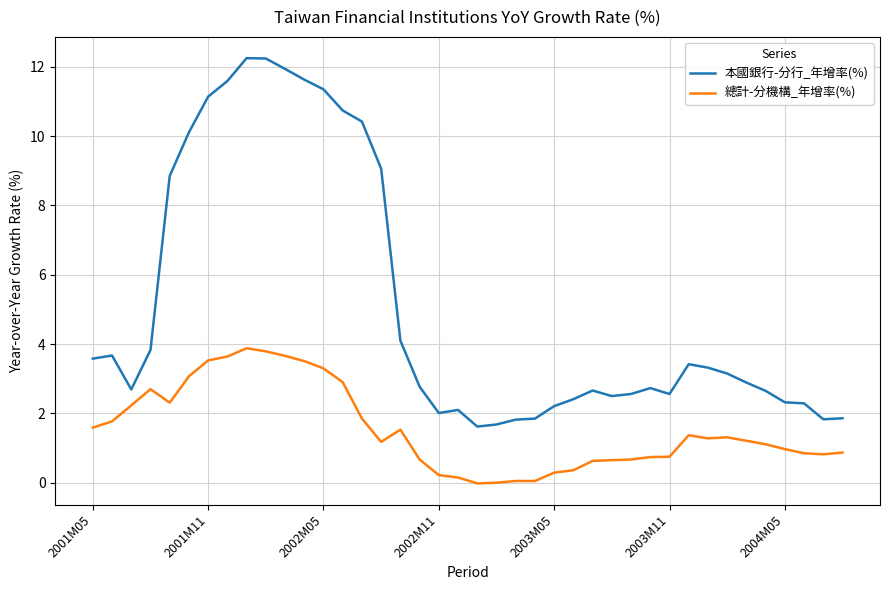

What is the maximum value for 總計-分機構_年增率(%)?

3.9